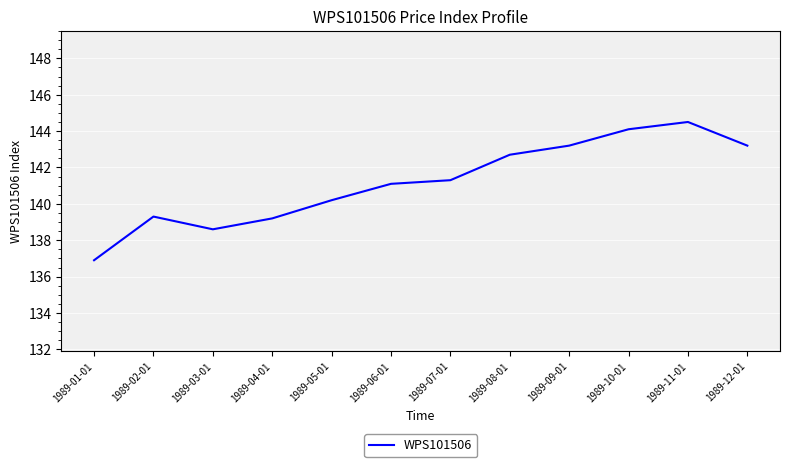

What is the maximum value shown in the chart?

144.5